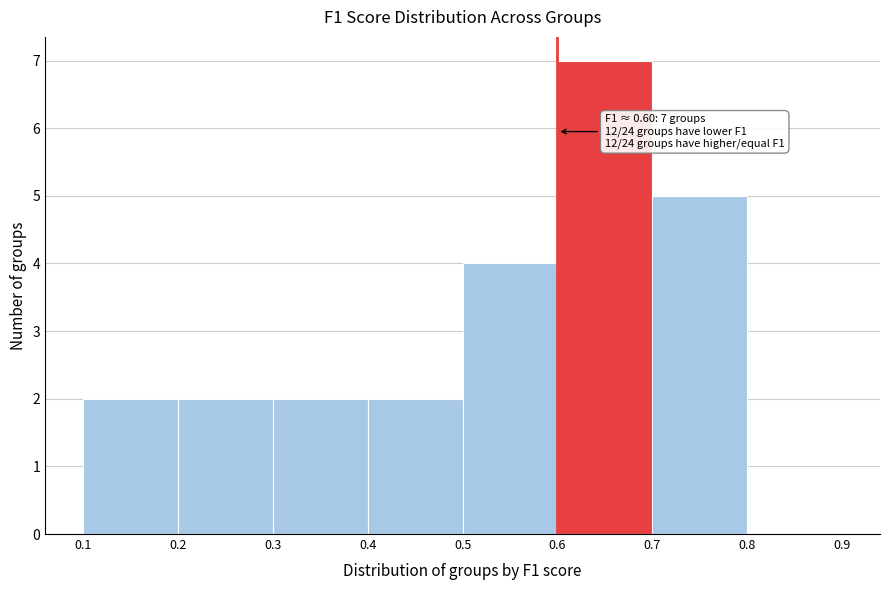

Which range on the x-axis has the tallest bar?

0.6 to 0.7